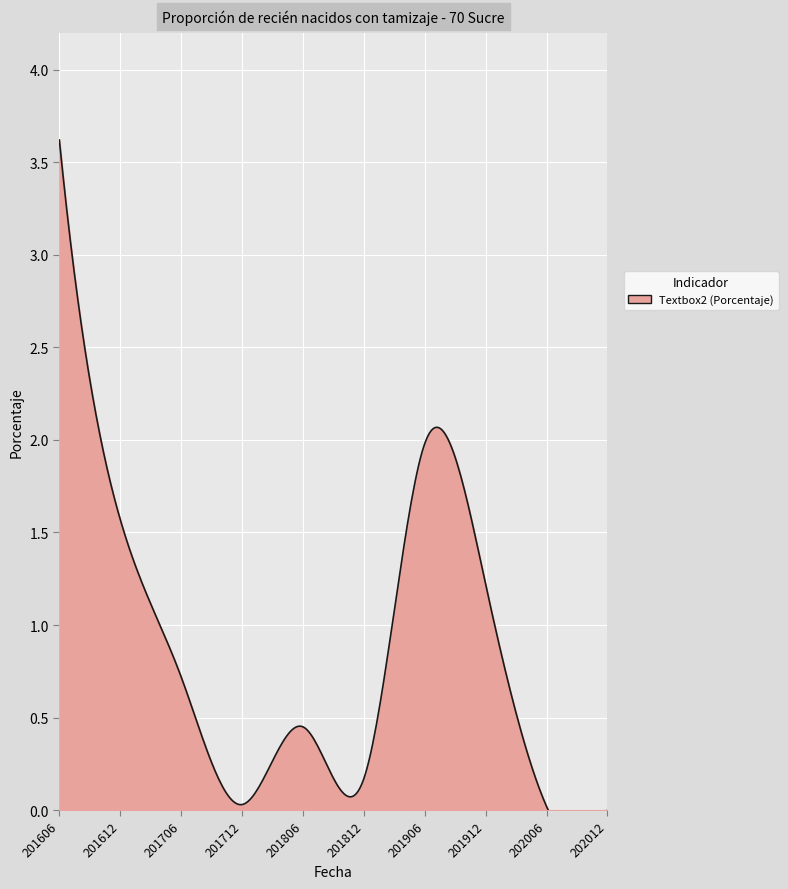

Count the number of values greater than 0.

9